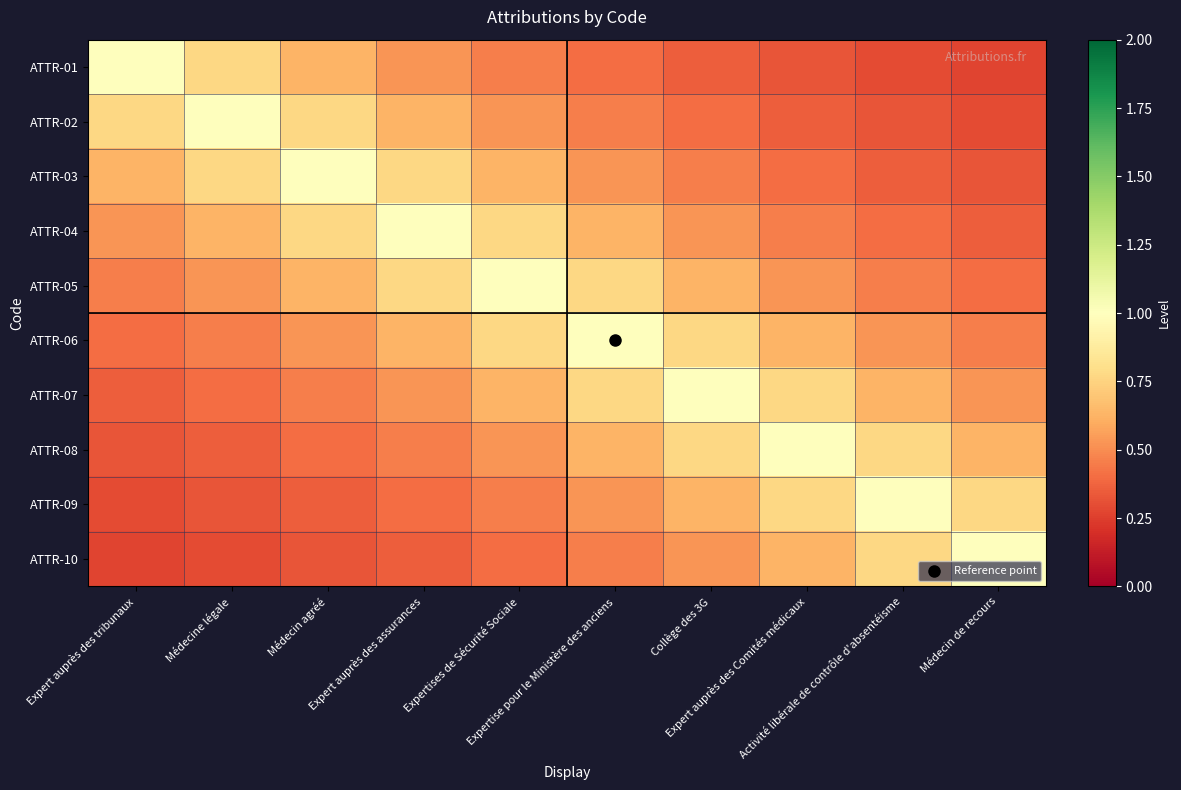

At Expertises de Sécurité Sociale, list the series in order from smallest to largest.

ATTR-10, ATTR-01, ATTR-09, ATTR-02, ATTR-08, ATTR-03, ATTR-07, ATTR-04, ATTR-06, ATTR-05